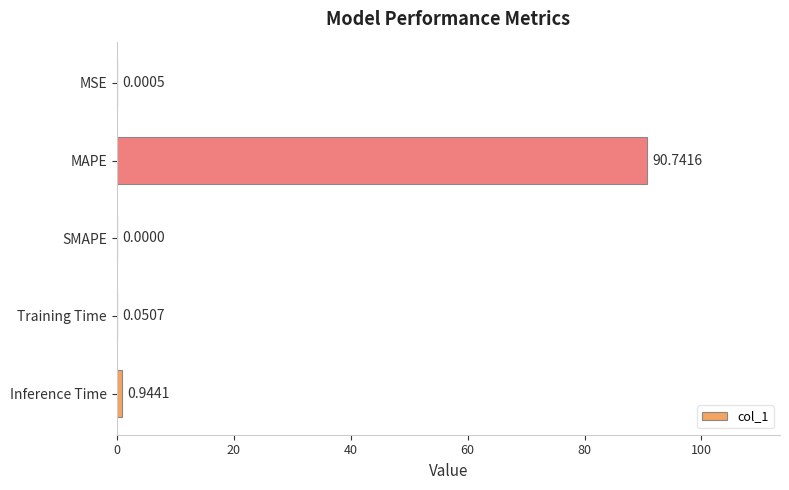

What is the sum of the values at MAPE and MSE?

90.7